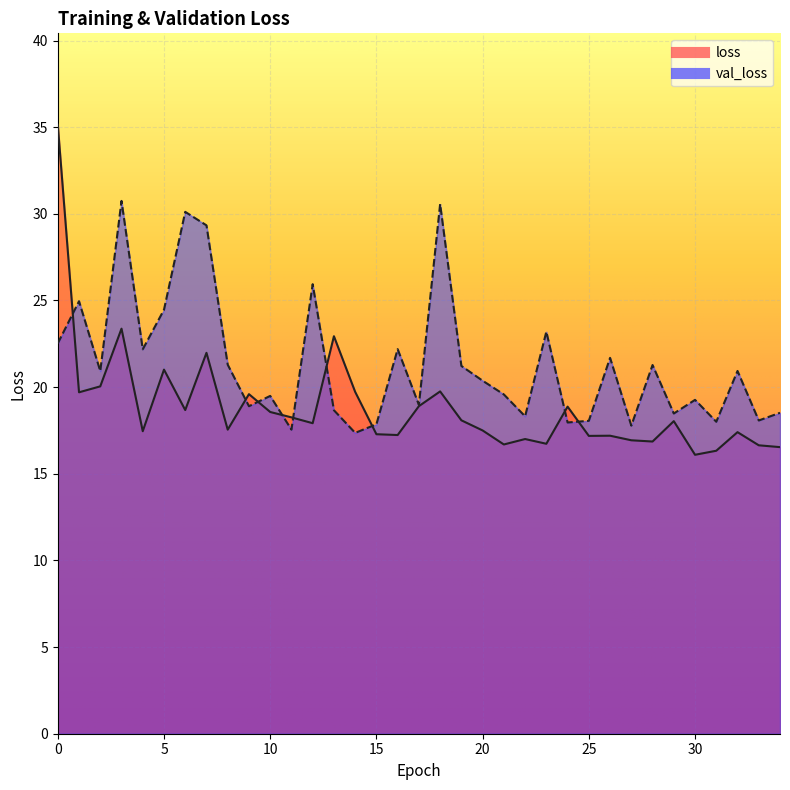

Reading left to right, transcribe all the data shown in this chart.

loss: 35.1	19.7	20.0	23.4	17.5	21.0	18.7	22.0	17.5	19.6	18.6	18.3	17.9	22.9	19.7	17.3	17.2	18.9	19.8	18.1	17.5	16.7	17.0	16.7	18.9	17.2	17.2	16.9	16.9	18.0	16.1	16.3	17.4	16.6	16.5
val_loss: 22.5	25.0	20.9	30.7	22.2	24.5	30.1	29.3	21.3	18.9	19.5	17.5	25.9	18.7	17.4	17.9	22.2	19.0	30.6	21.2	20.4	19.6	18.3	23.2	18.0	18.1	21.7	17.8	21.3	18.5	19.3	18.0	20.9	18.1	18.5